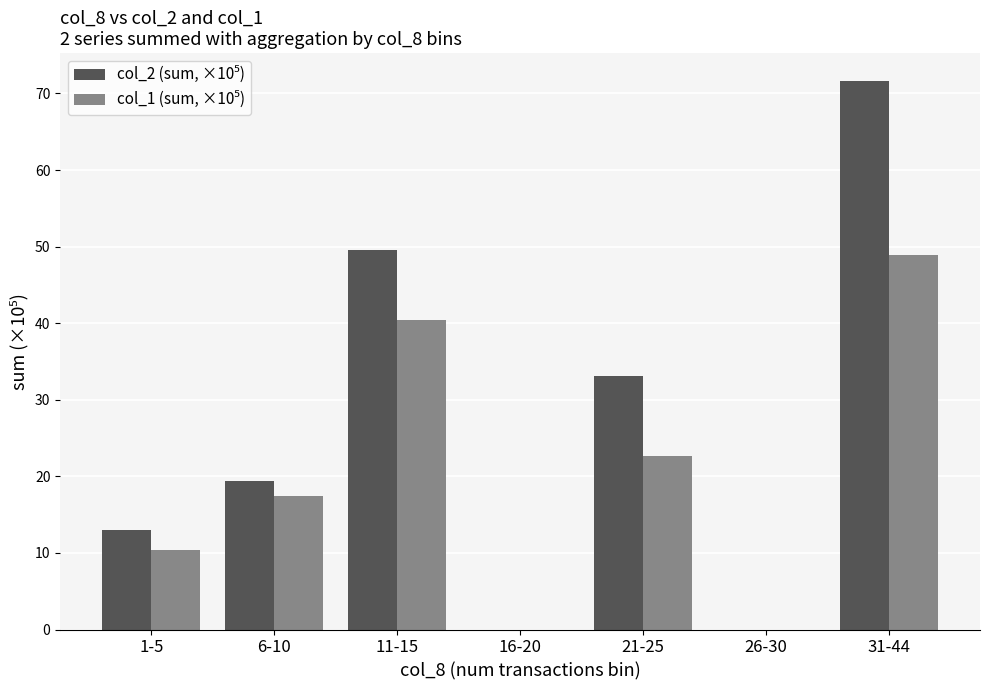

At which category is the sum across all series the highest?

31-44